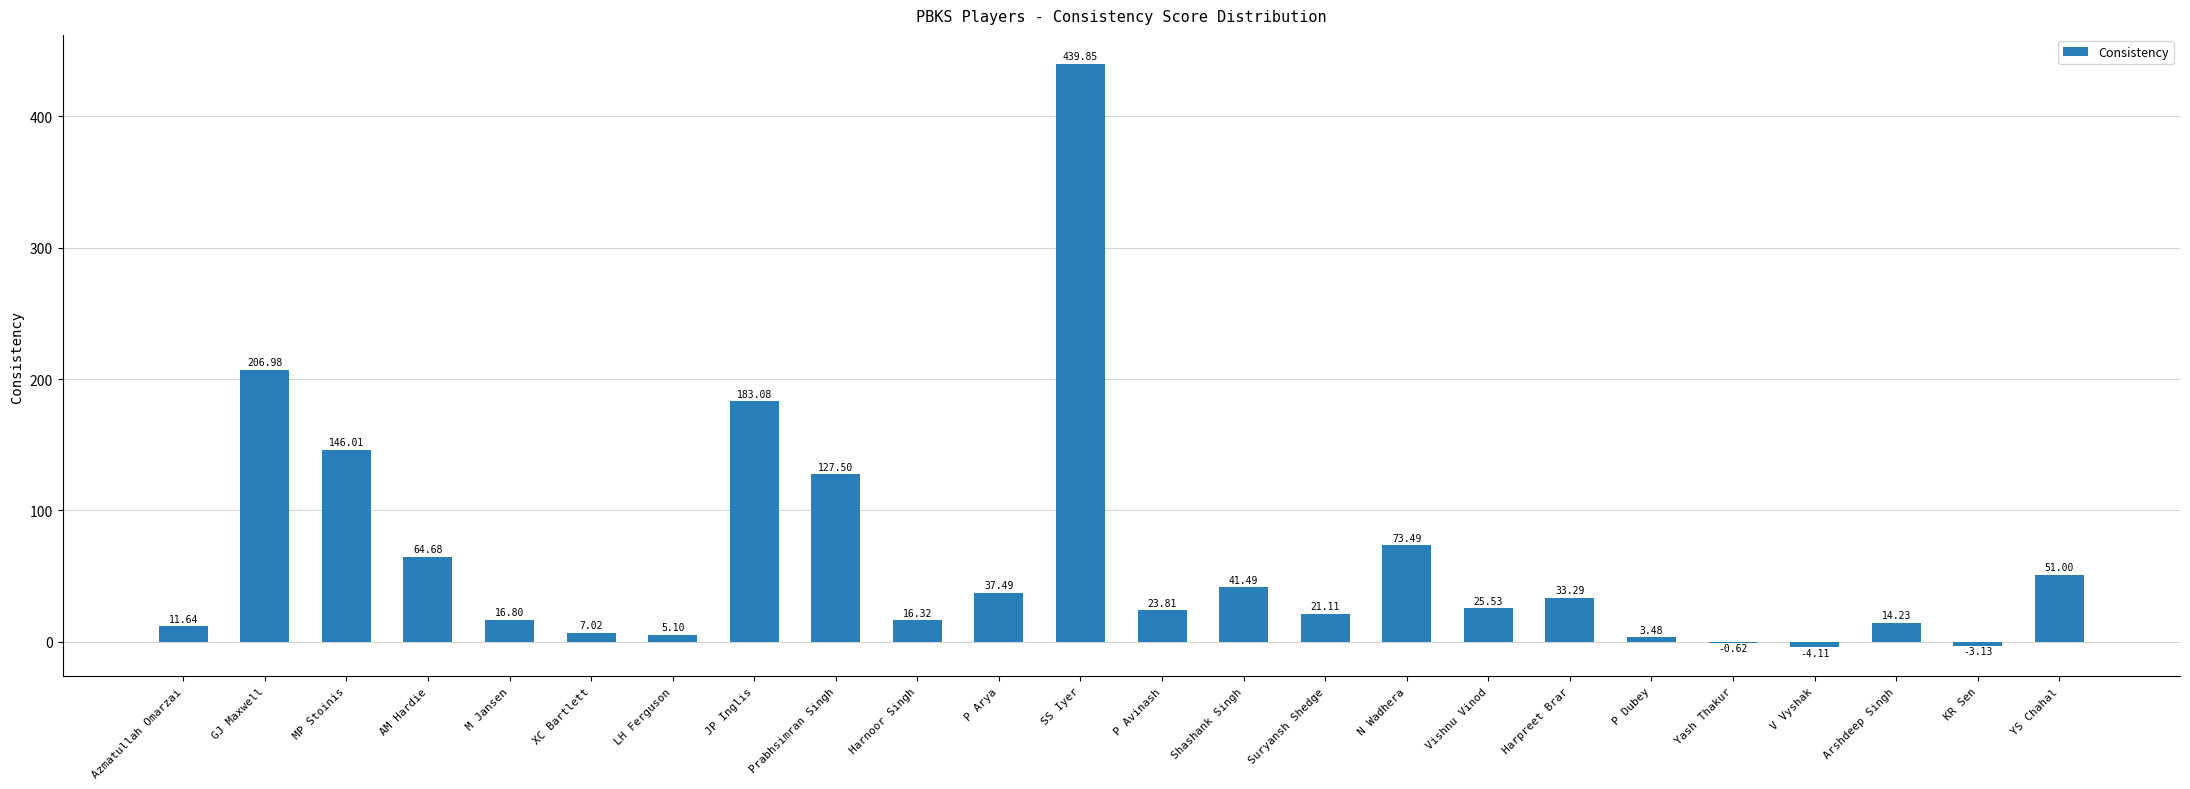

Where is the data nearest to the value 217?

GJ Maxwell